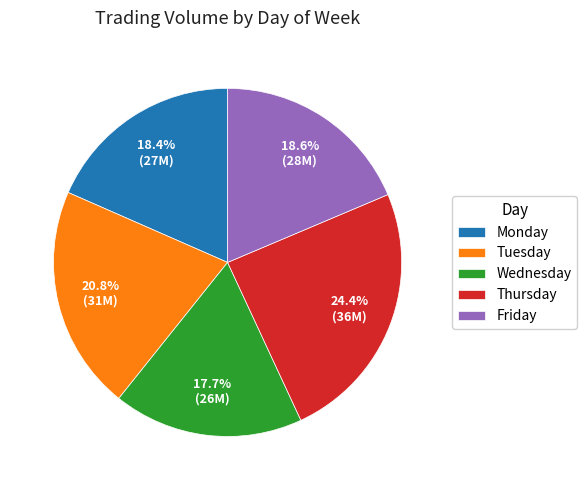

What percentage is the Friday slice, to the nearest percent?

19%